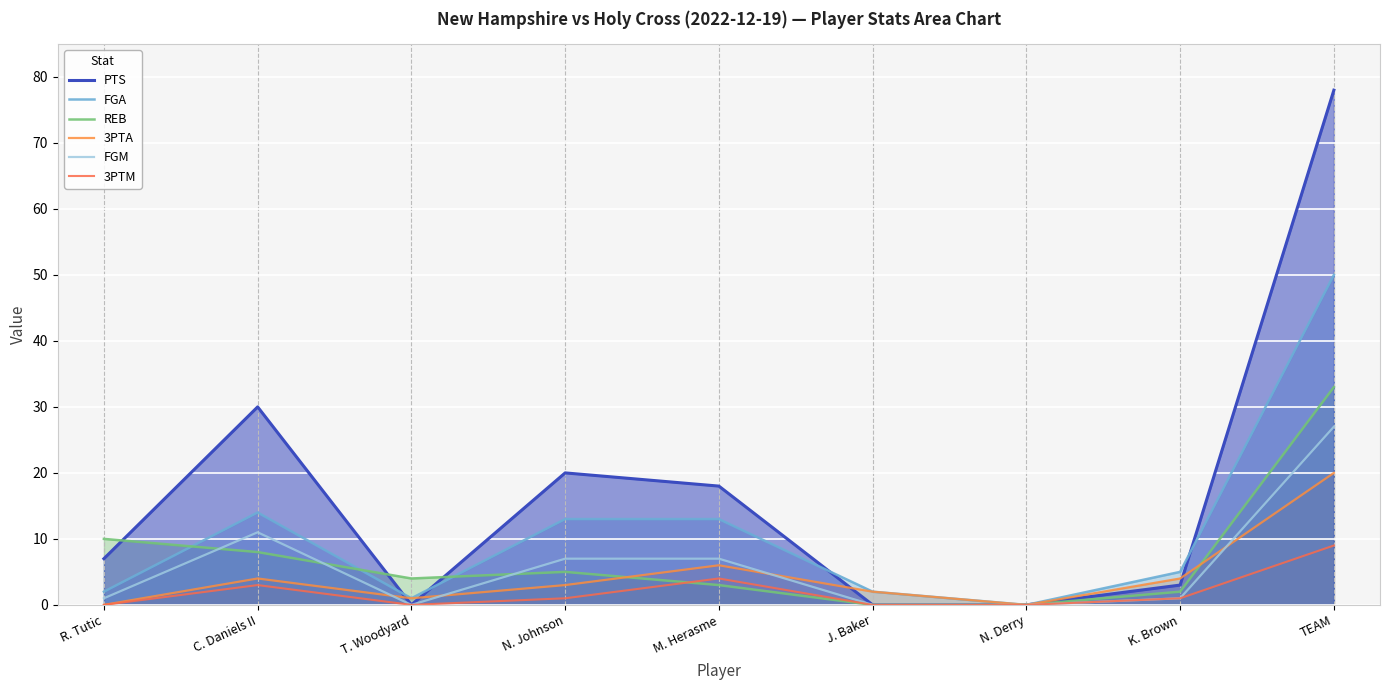

True or false: 3PTM has more than 1 points higher than both neighbors.

True